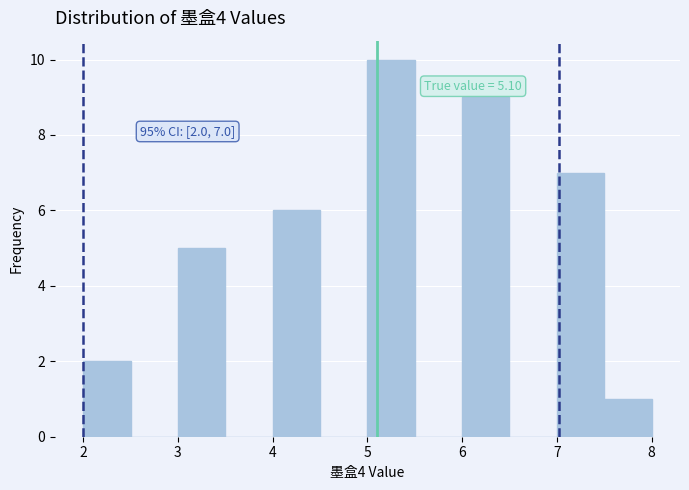

Which range on the x-axis has the tallest bar?

5.0 to 5.5